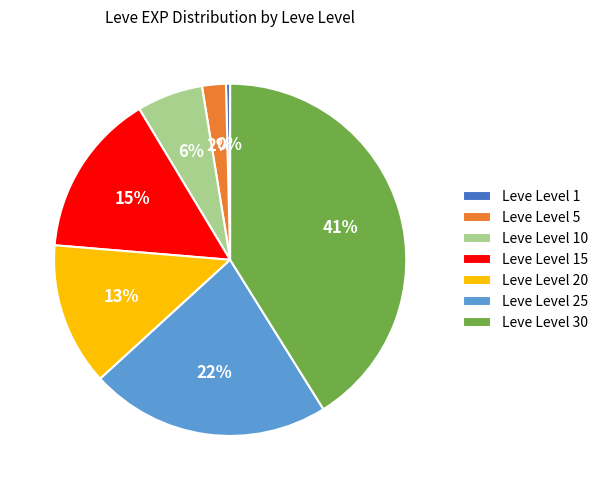

What is the smallest slice in the pie chart?

Leve Level 1